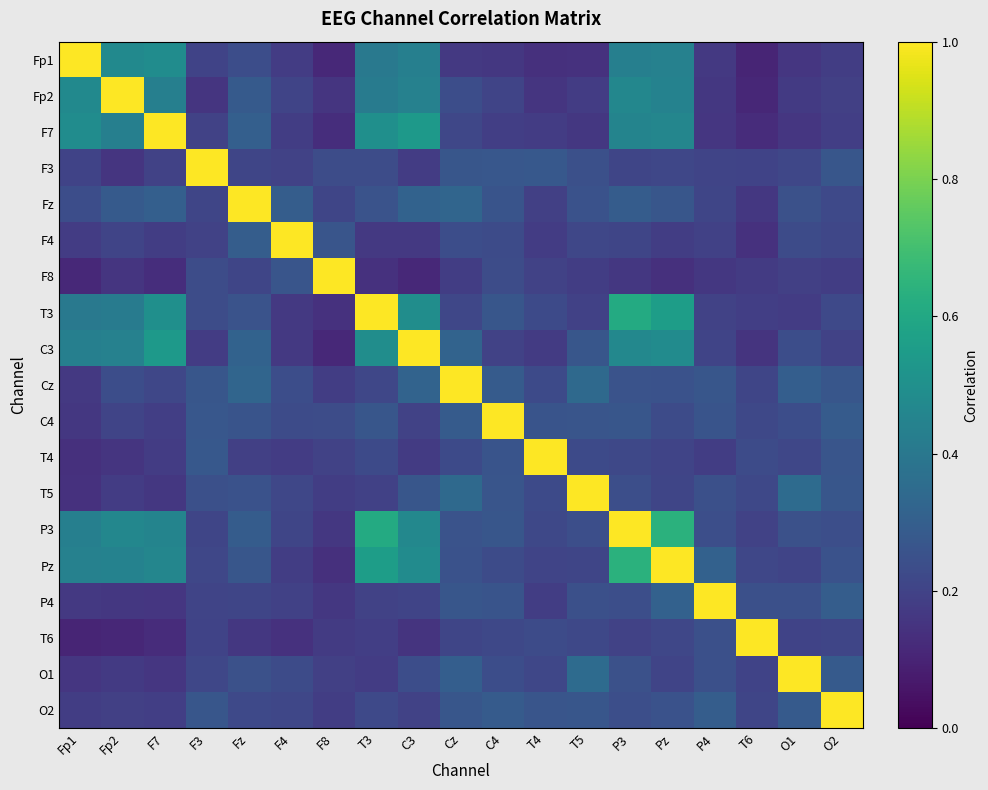

What is the total value across all series at F4?

4.7